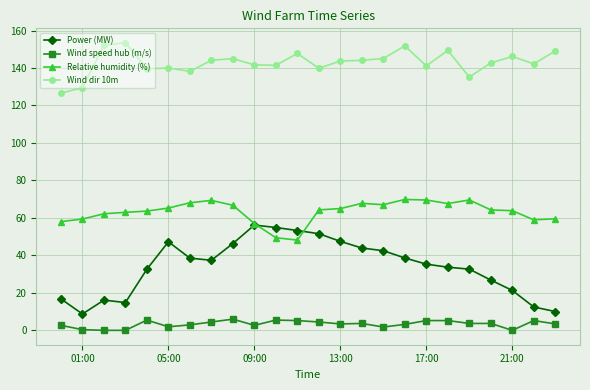

True or false: Wind speed hub (m/s) and Power (MW) intersect in this chart.

False